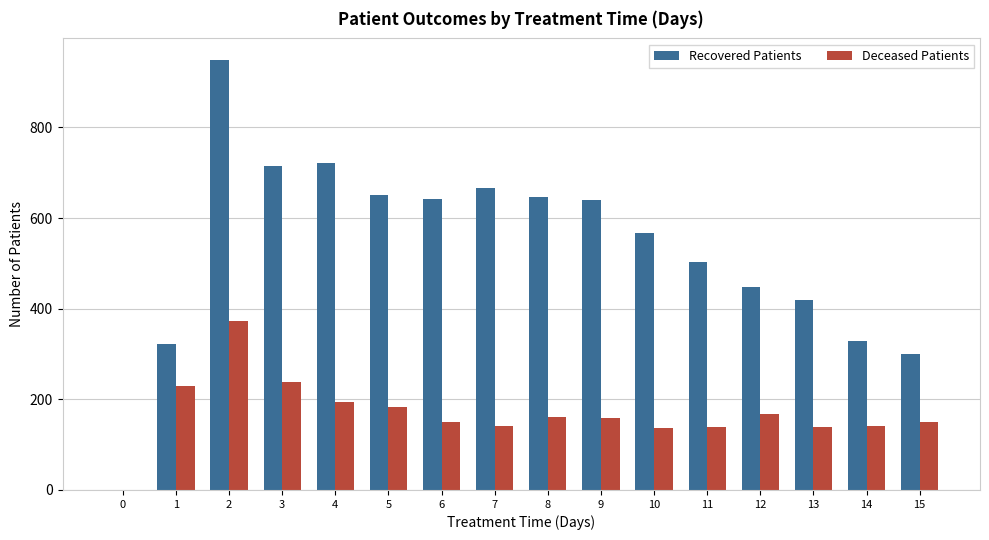

How many groups of bars are there?

16